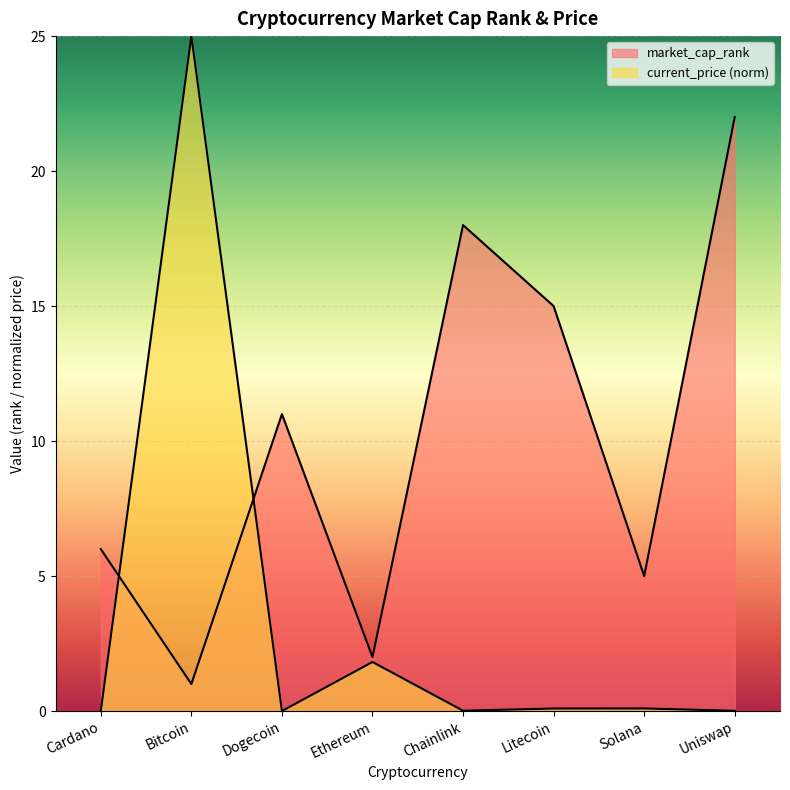

Where is market_cap_rank nearest to the value 11?

Dogecoin